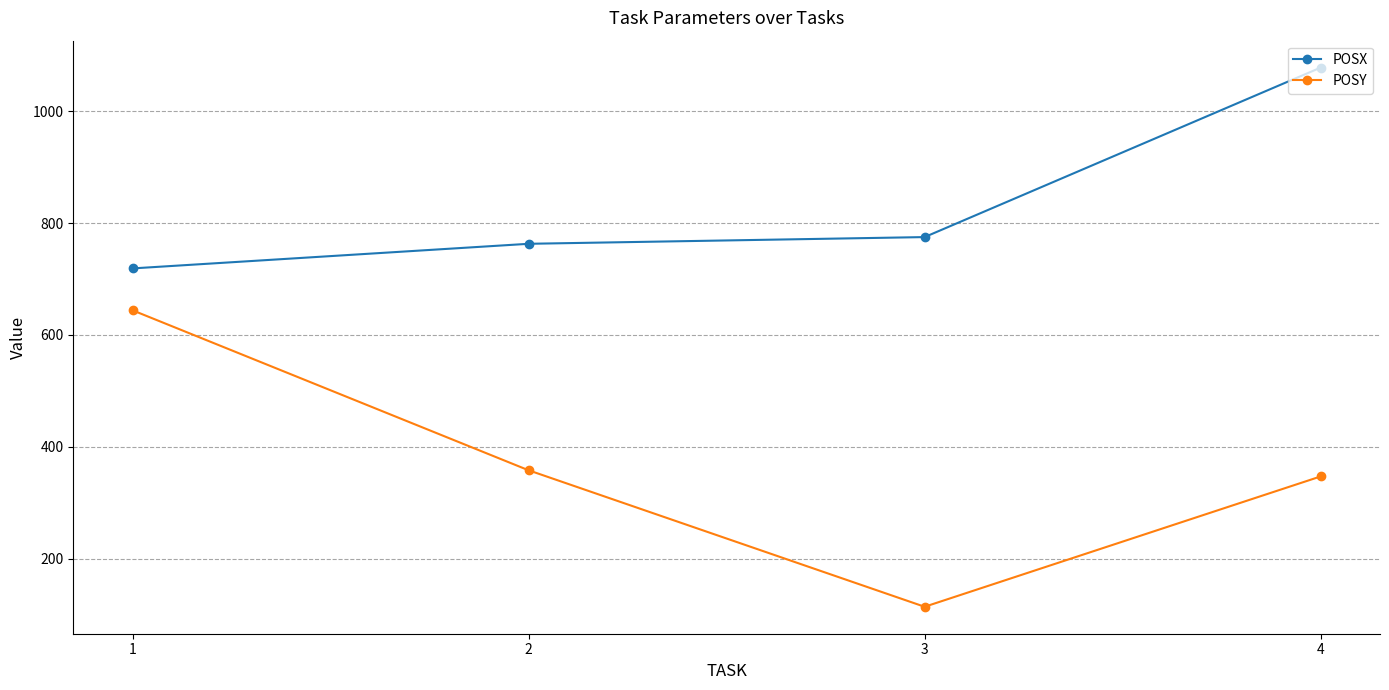

At which category is the sum across all series the highest?

4